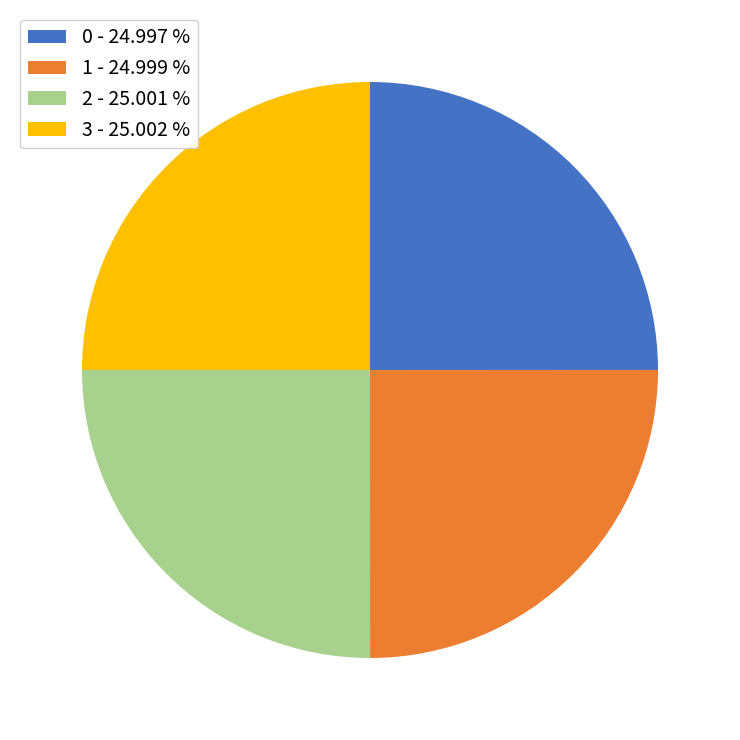

What is the ratio of the value at 0 - 24.997 % to the value at 1 - 24.999 %?

1.0